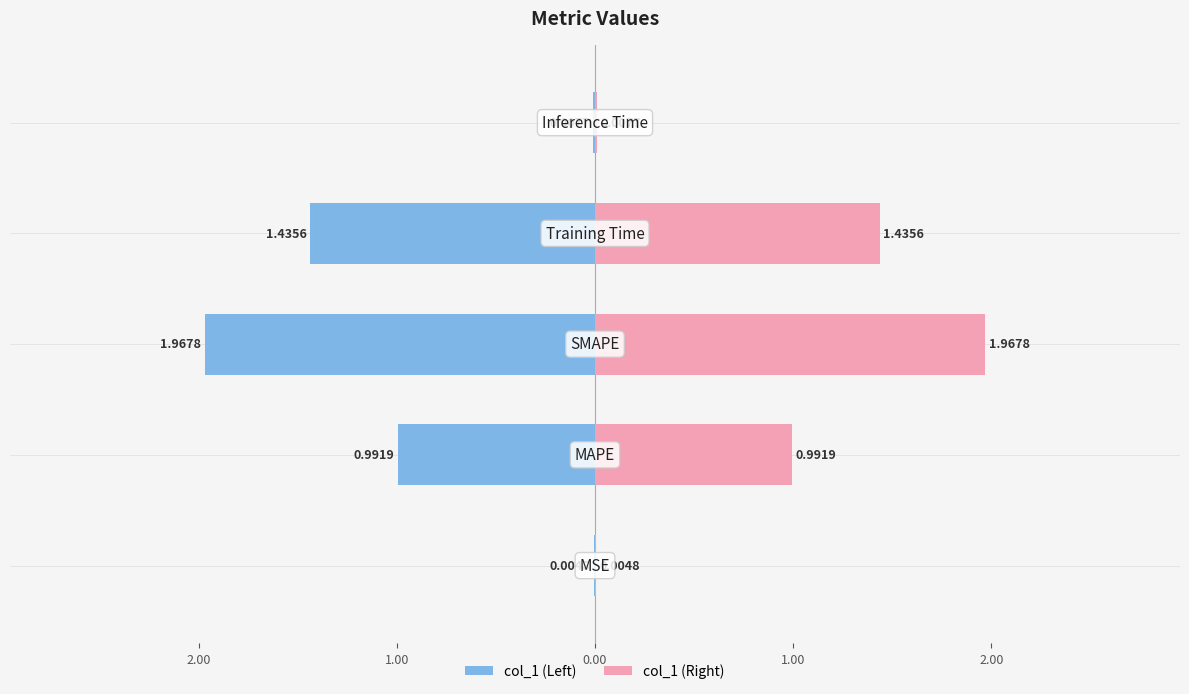

What is the greatest value displayed?

2.0